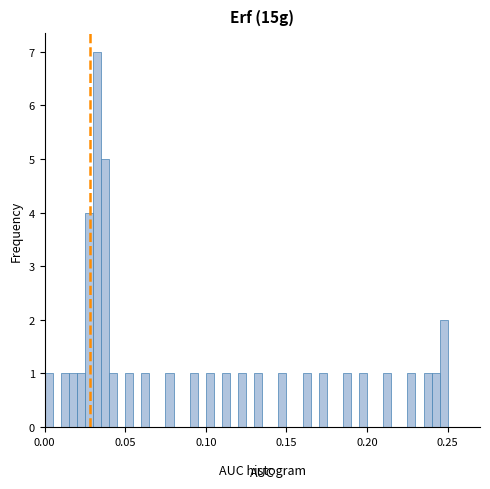

Read against the x-axis, roughly where is the centre of the tallest bar?

0.035